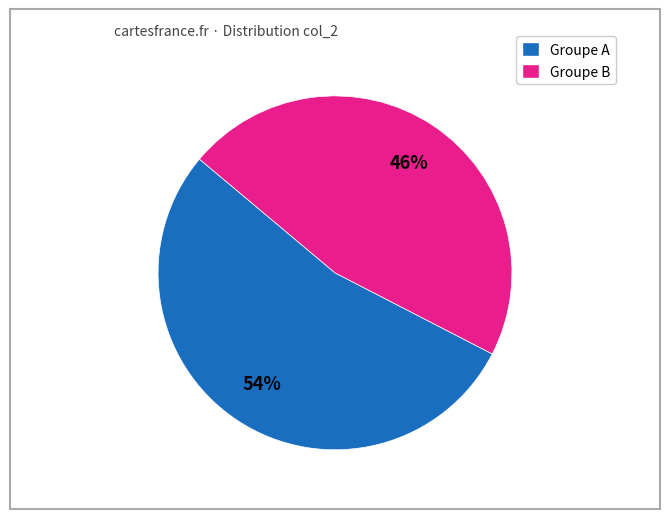

Does any single category account for the majority?

Yes